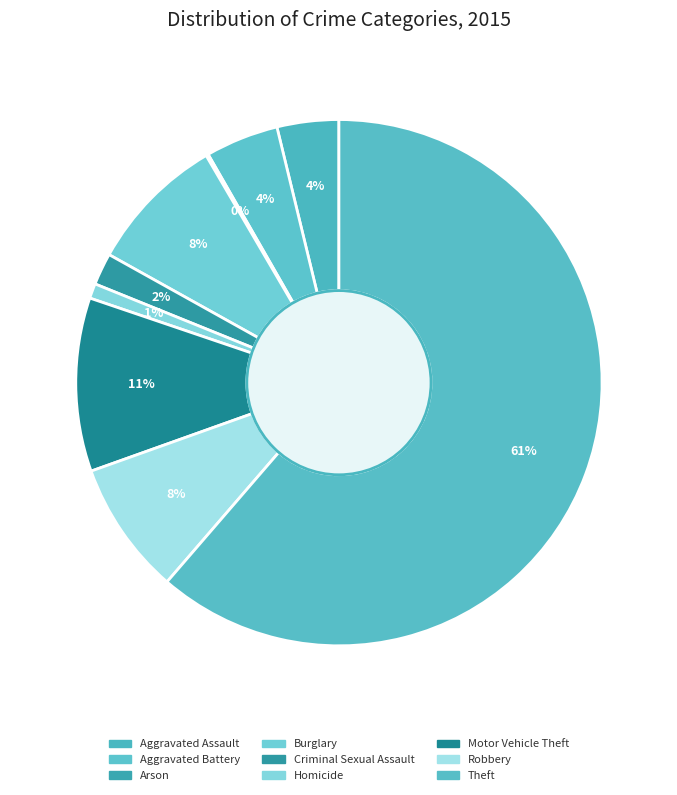

To the nearest percent, what is the average slice percentage?

11%